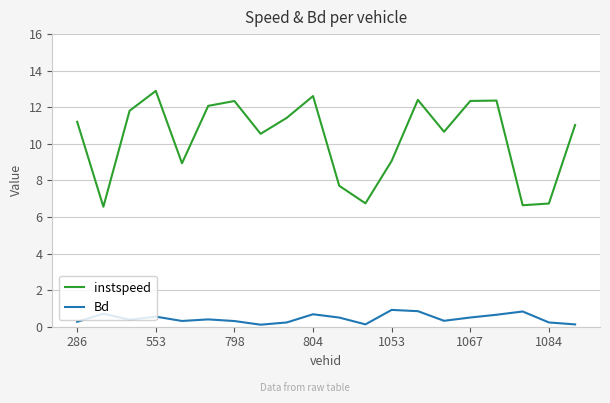

What is the difference between the maximum and minimum values in the Bd series?

0.8